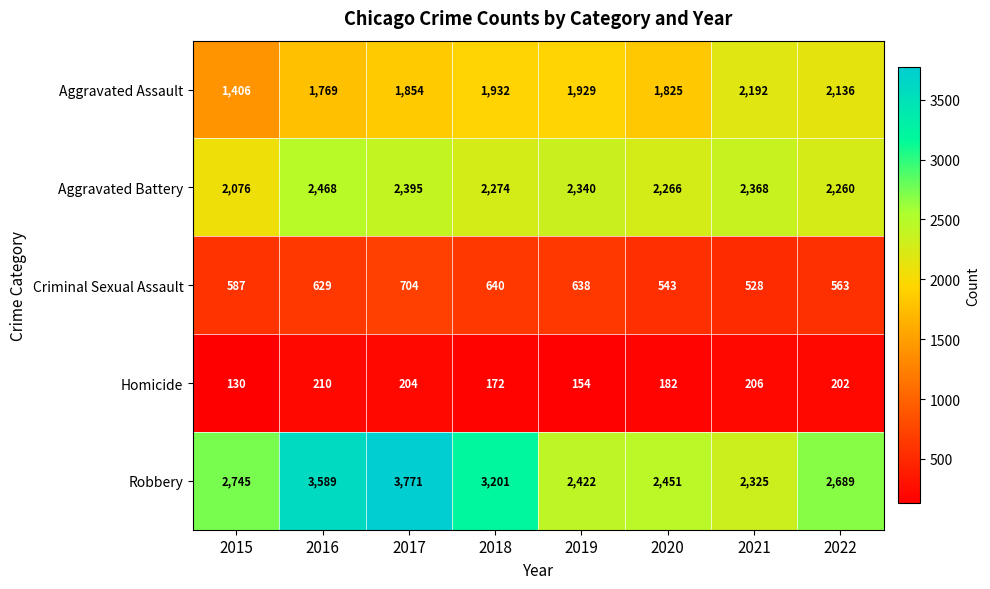

Is it true that Robbery equals 2325 at 2021?

True